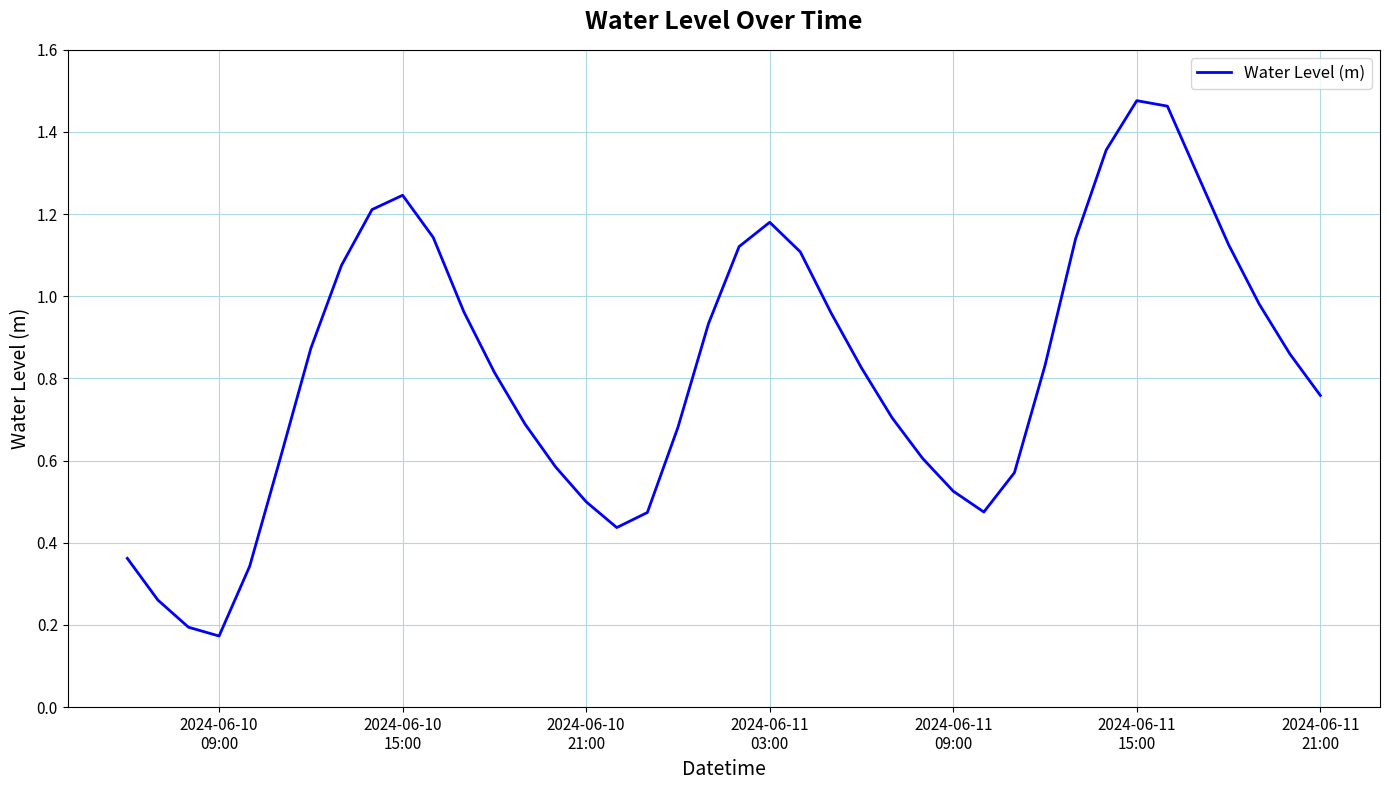

What is the difference between the maximum and minimum values?

1.3